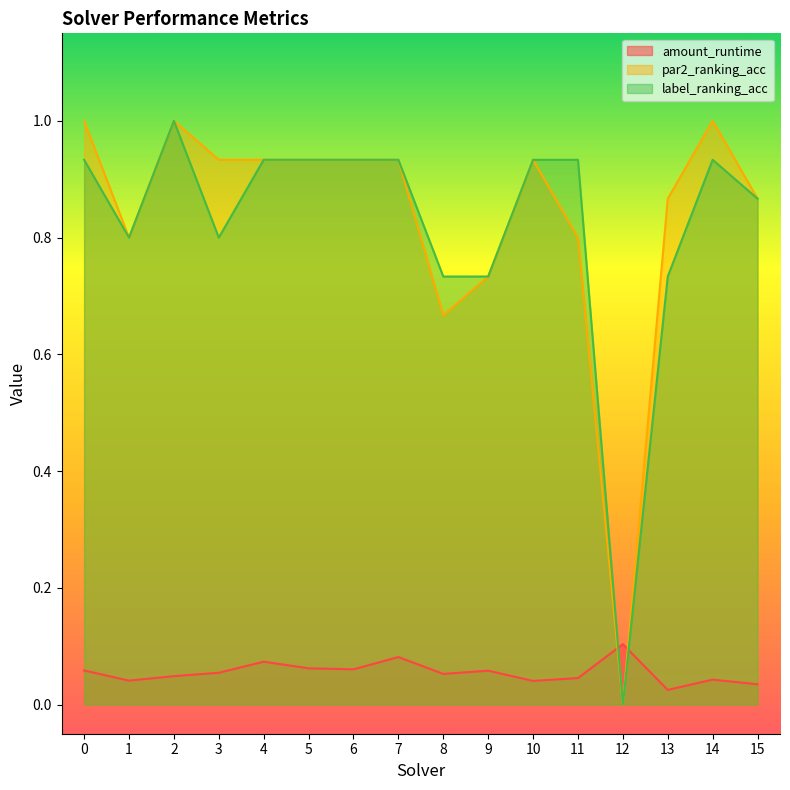

Reading left to right, list all the values displayed in this chart.

amount_runtime: 0.1	0.0	0.0	0.1	0.1	0.1	0.1	0.1	0.1	0.1	0.0	0.0	0.1	0.0	0.0	0.0
par2_ranking_acc: 1.0	0.8	1.0	0.9	0.9	0.9	0.9	0.9	0.7	0.7	0.9	0.8	0.0	0.9	1.0	0.9
label_ranking_acc: 0.9	0.8	1.0	0.8	0.9	0.9	0.9	0.9	0.7	0.7	0.9	0.9	0.0	0.7	0.9	0.9